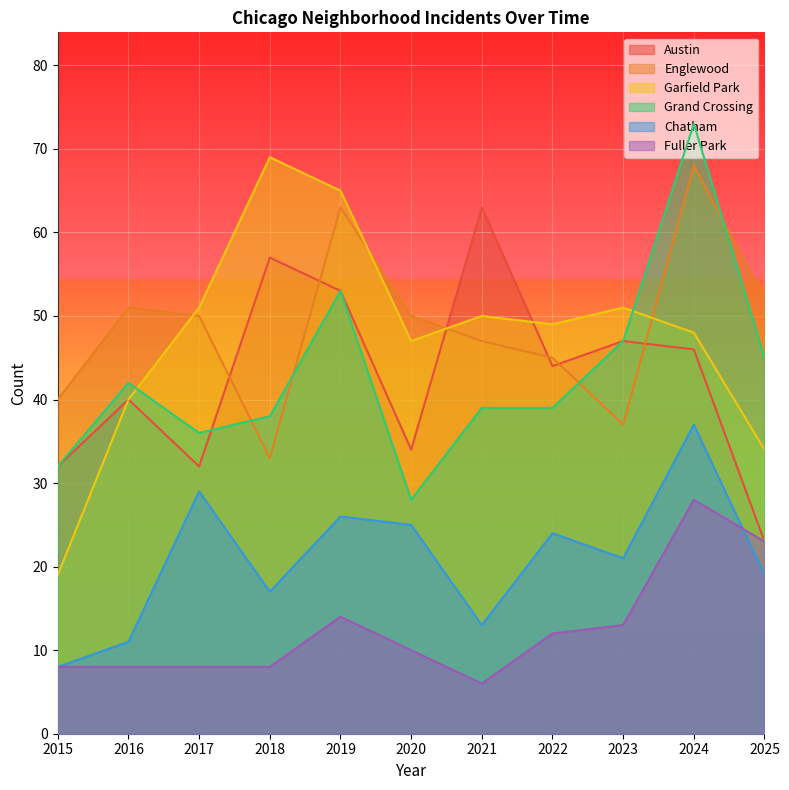

Which category has the highest value across all series?

2024